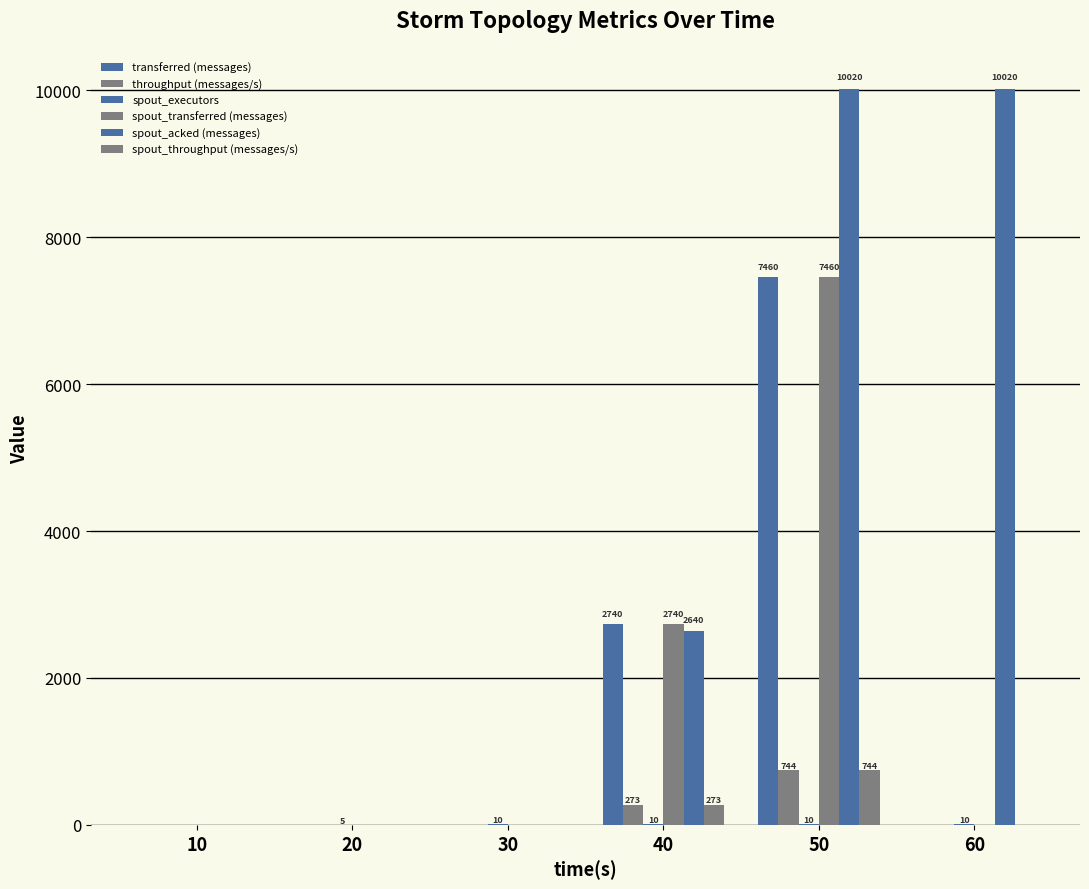

Rank the categories by throughput (messages/s) value from lowest to highest.

10, 20, 30, 60, 40, 50